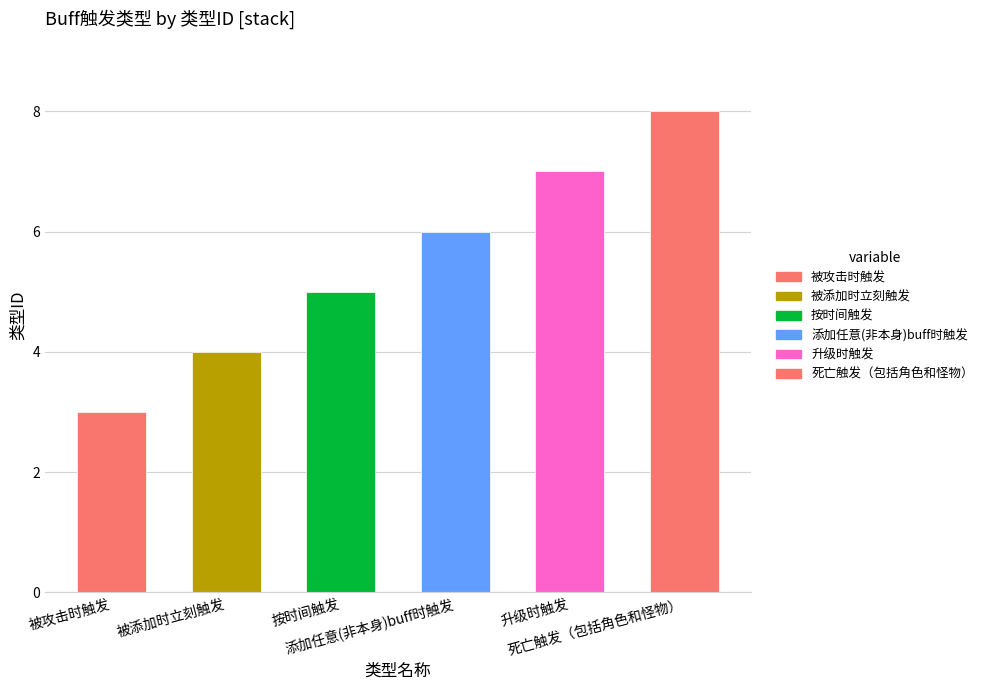

What is the ratio of the value at 按时间触发 to the value at 添加任意(非本身)buff时触发?

0.8